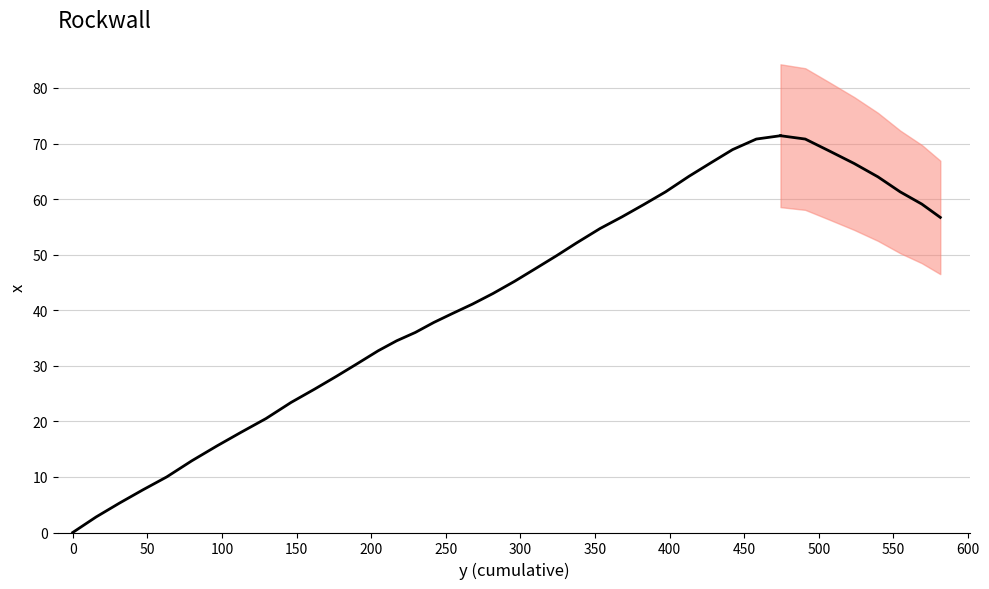

True or false: there are more than 2 points higher than both neighbors.

False